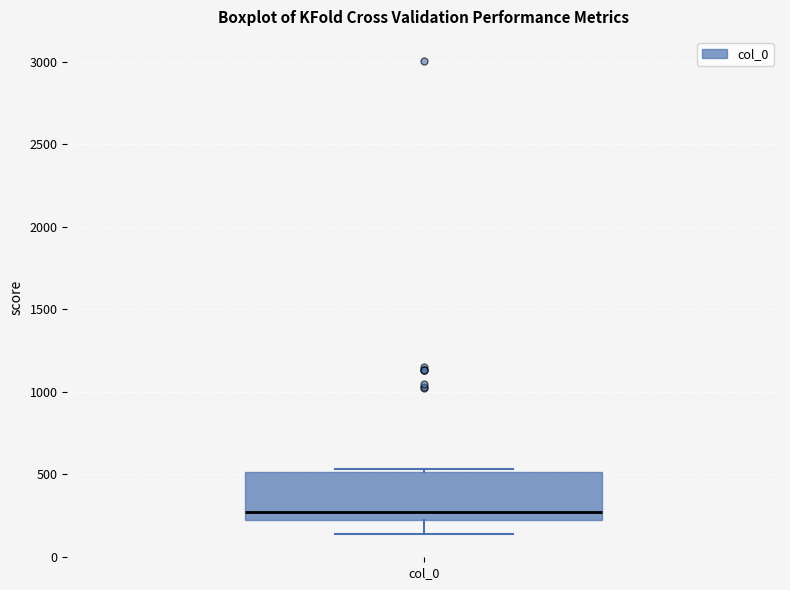

Where does the lower whisker of the box for col_0 end on the y-axis? The values are not printed on the chart, so give them approximately, as read against the axis.

150